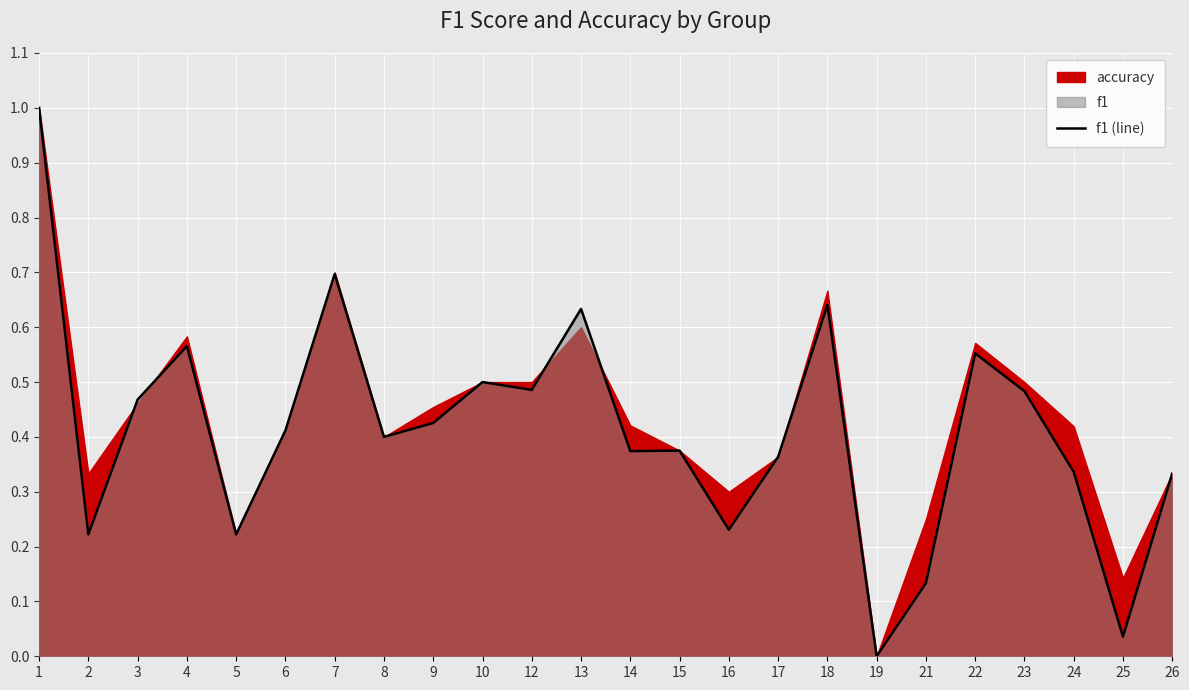

Does the chart display data point markers on the line(s)?

No